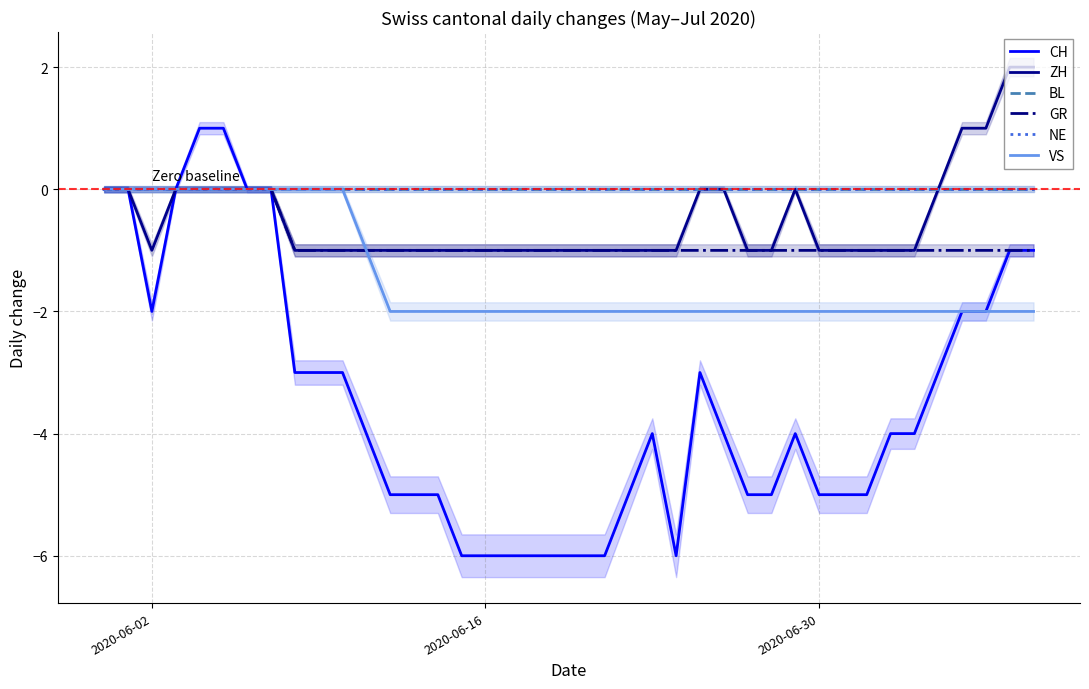

Which series has the widest spread of values?

CH